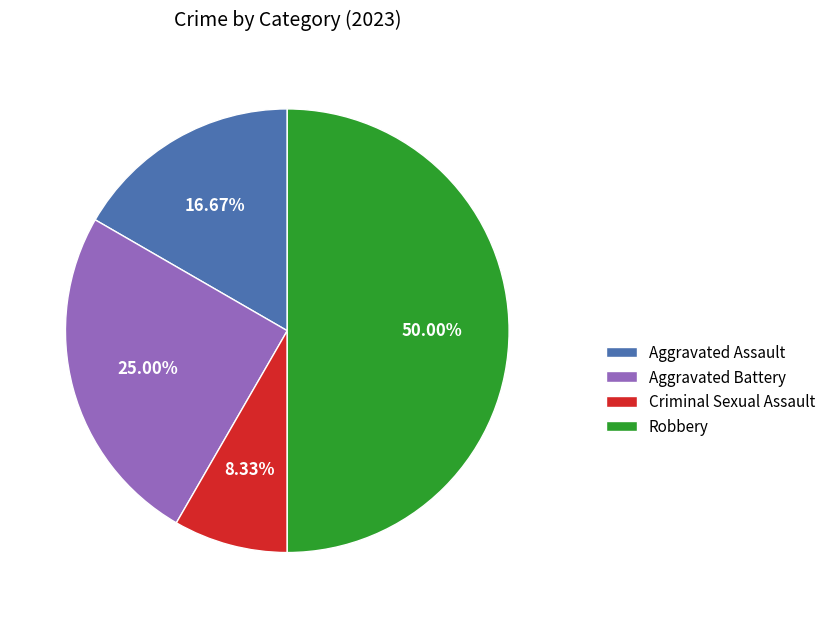

To the nearest percent, what is the average slice percentage?

25%